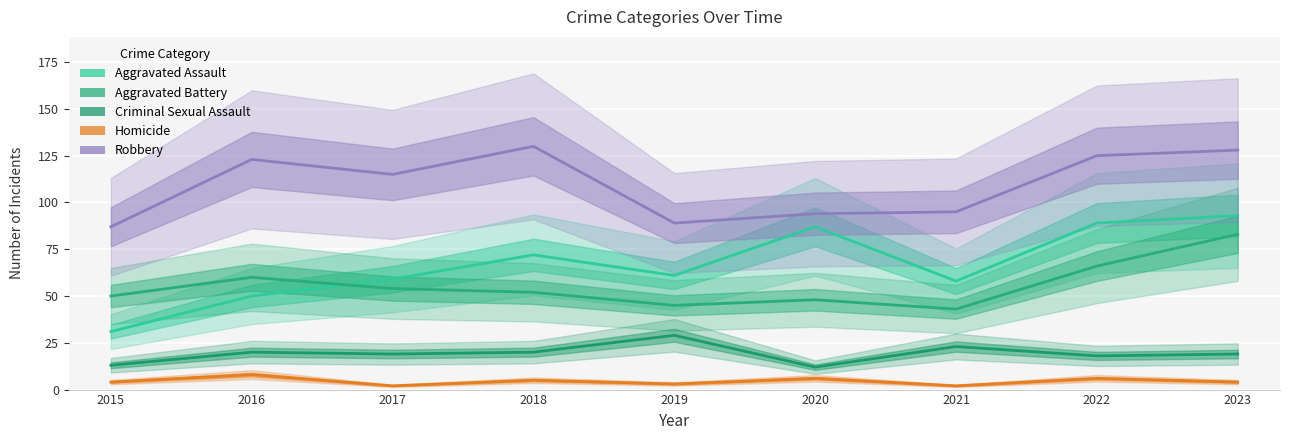

Where is the first local maximum for Aggravated Assault?

2018